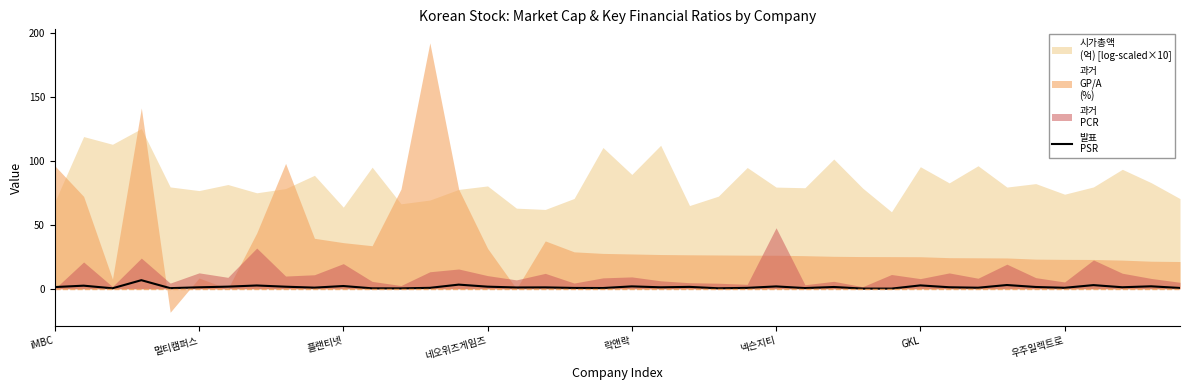

True or false: the data shows 2.6 at 우주일렉트로.

True